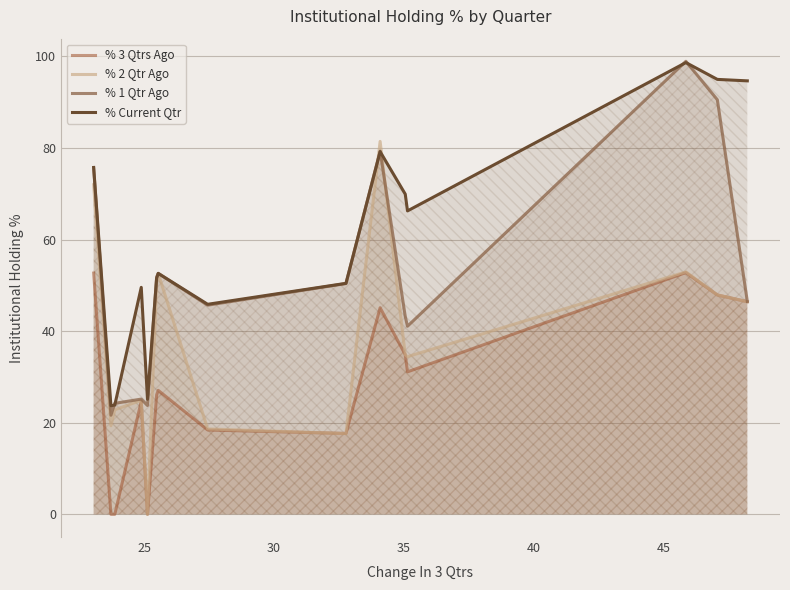

Is the value of % 1 Qtr Ago at 20 greater than the value of % 2 Qtr Ago at 12?

Yes